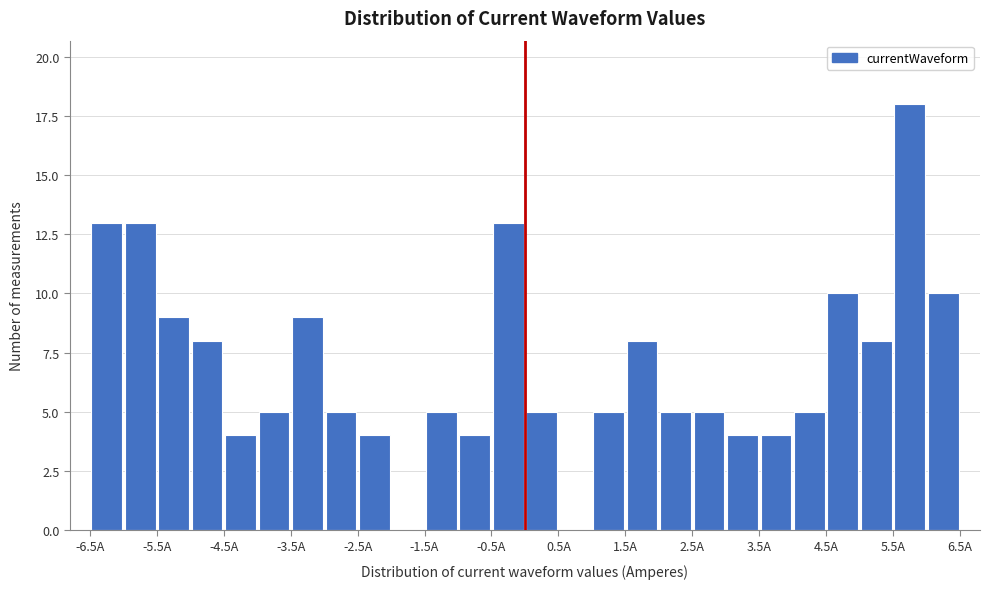

Over which range of the x-axis is the bar tallest?

5.5 to 6.0